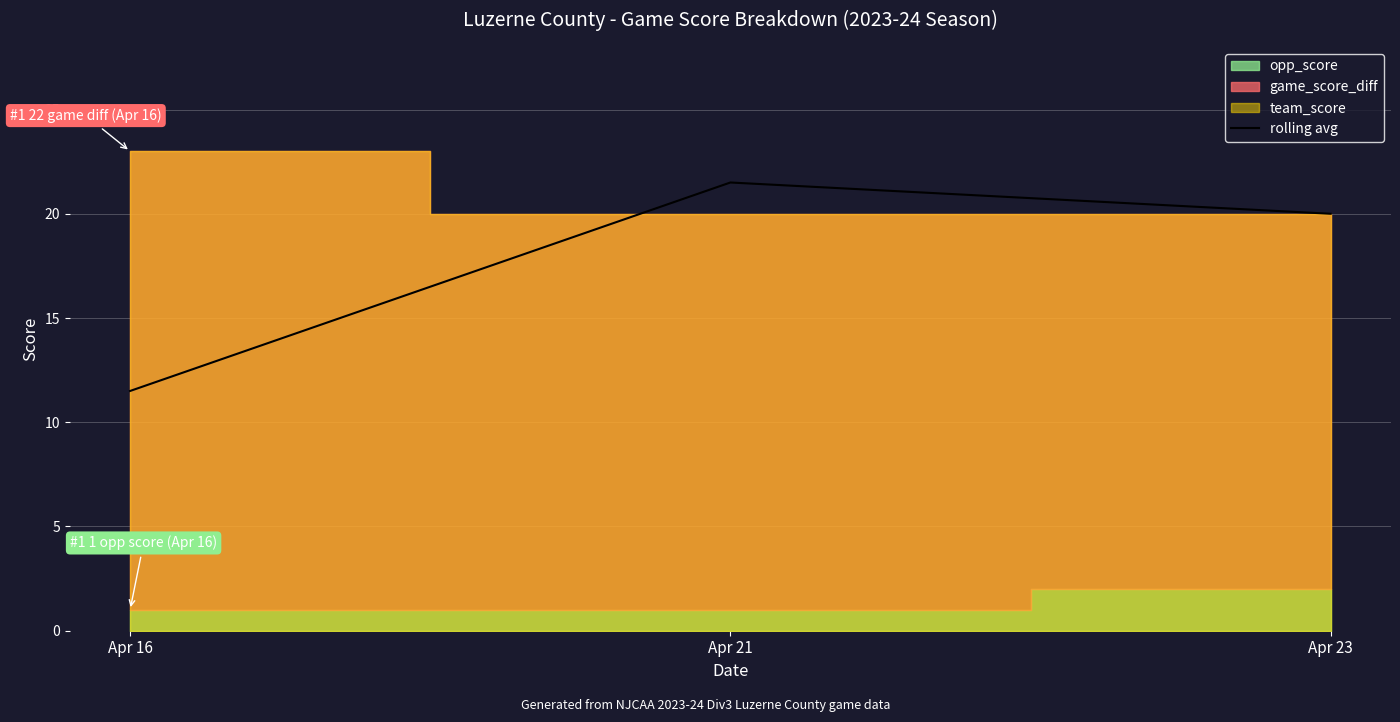

True or false: the data shows 11.5 at Apr 16.

True